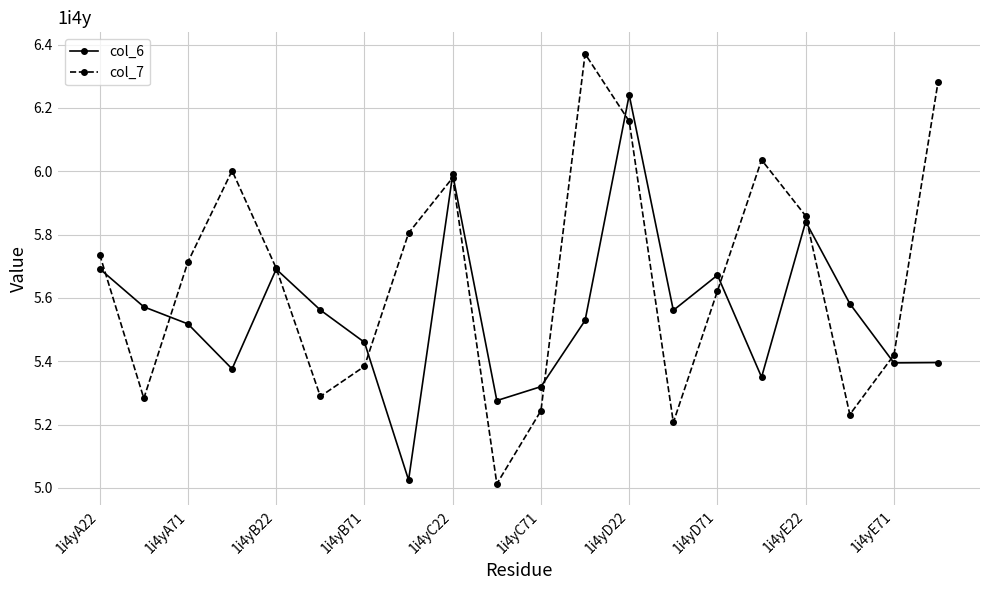

Which series has the largest total across all categories?

col_7